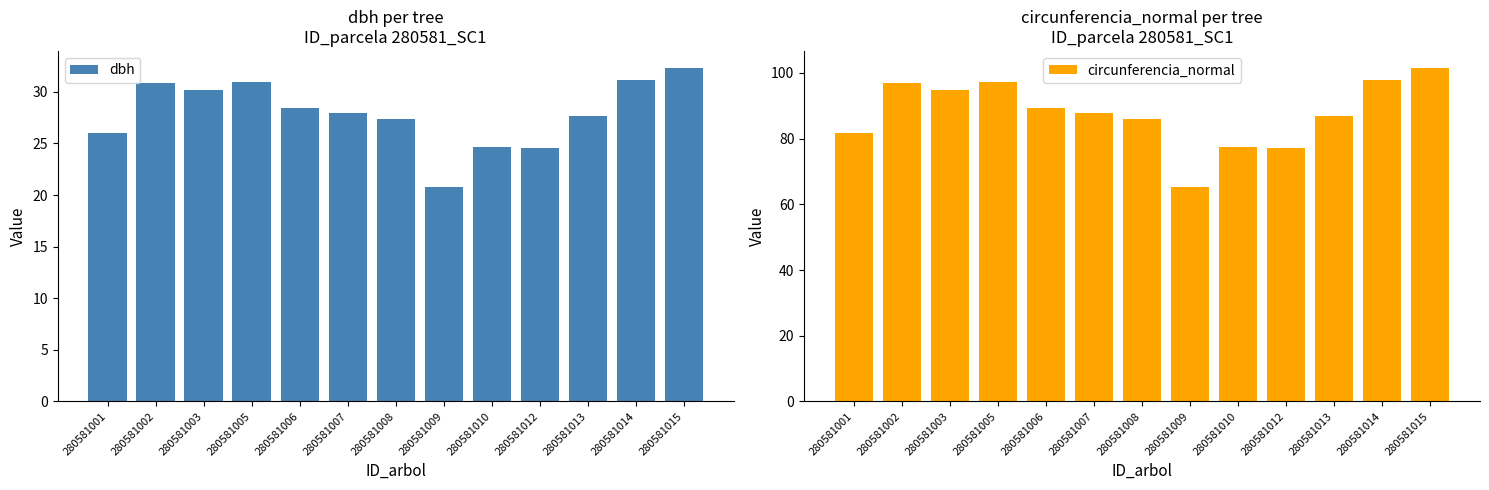

What is the value of the circunferencia_normal bar at the 3rd from the left?

94.7